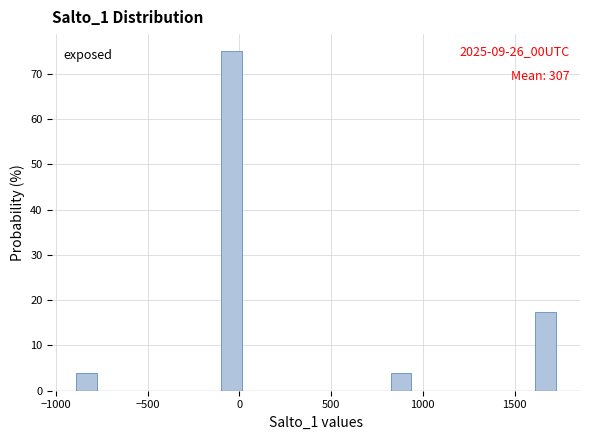

Read against the x-axis, roughly where is the centre of the tallest bar?

-50